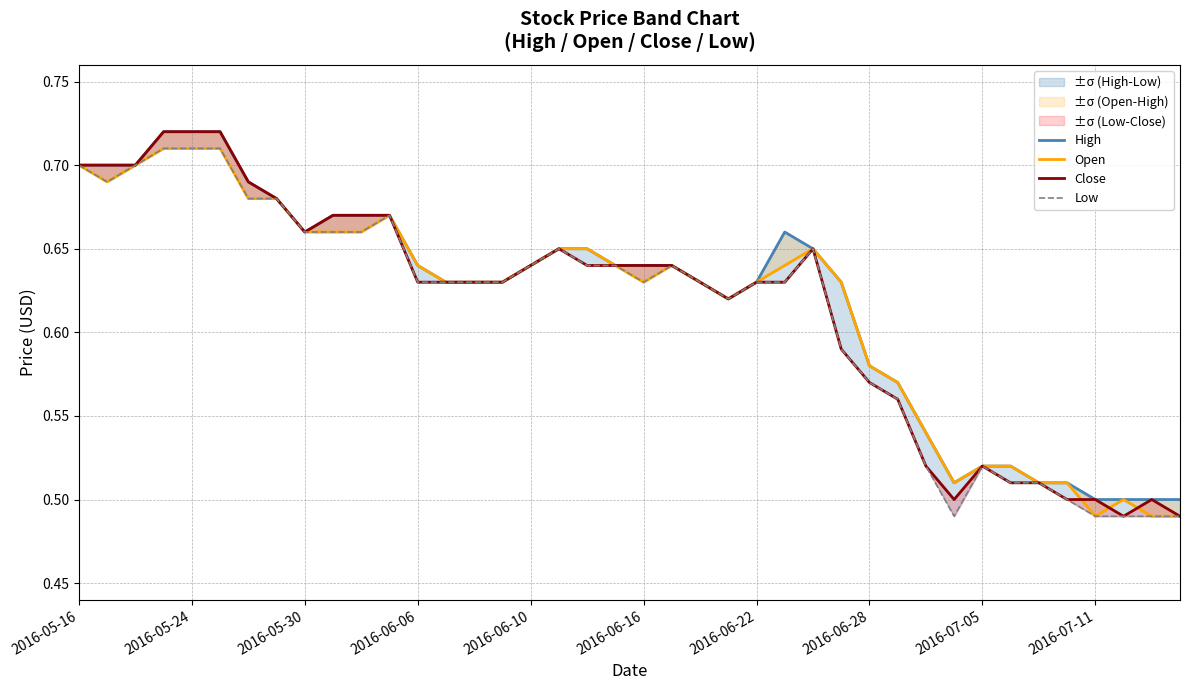

At how many categories does at least one series exceed 0?

40